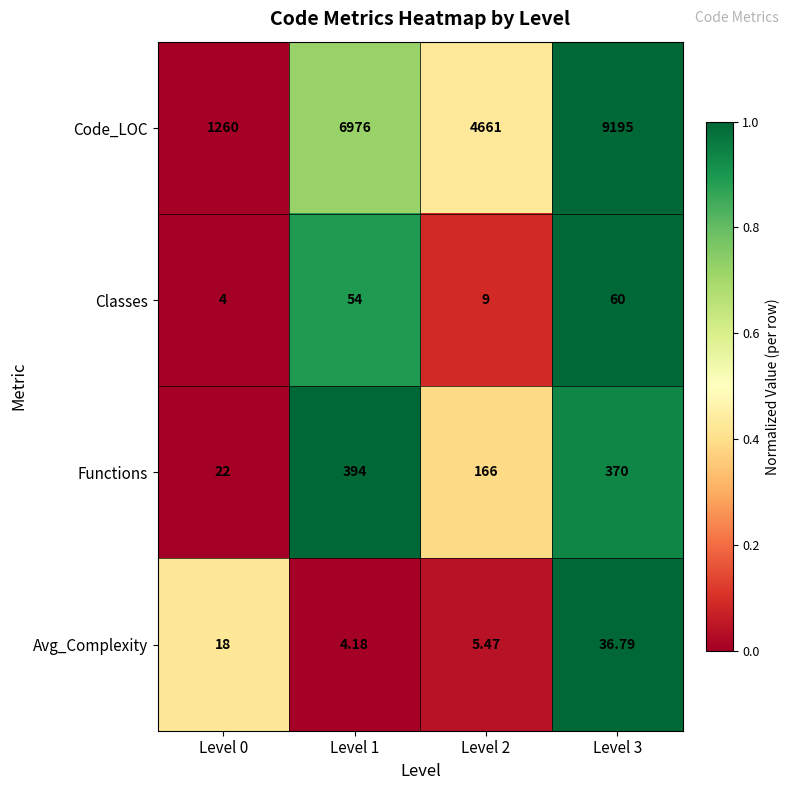

Which category has the highest value across all series?

Level 3